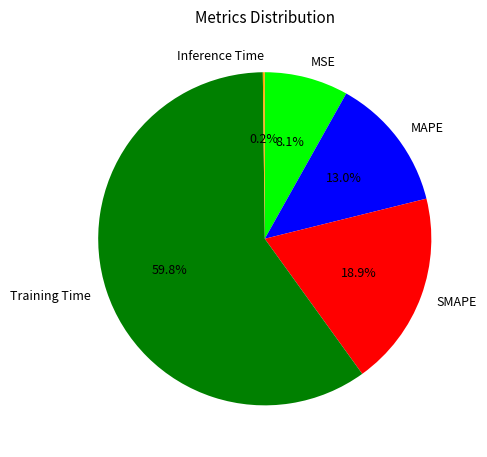

Combined, what portion of the pie is SMAPE and Training Time?

78.7%